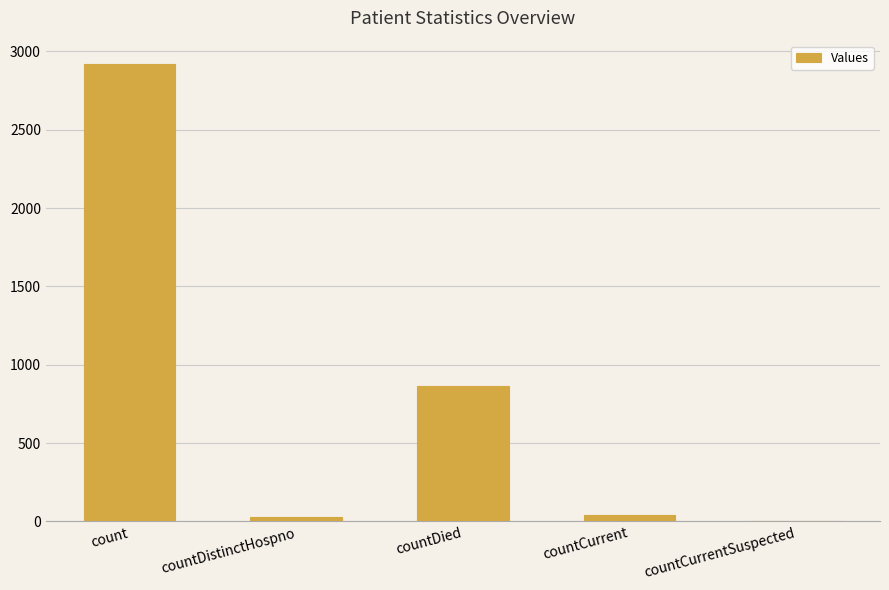

What is the approximate value at countDied?

866